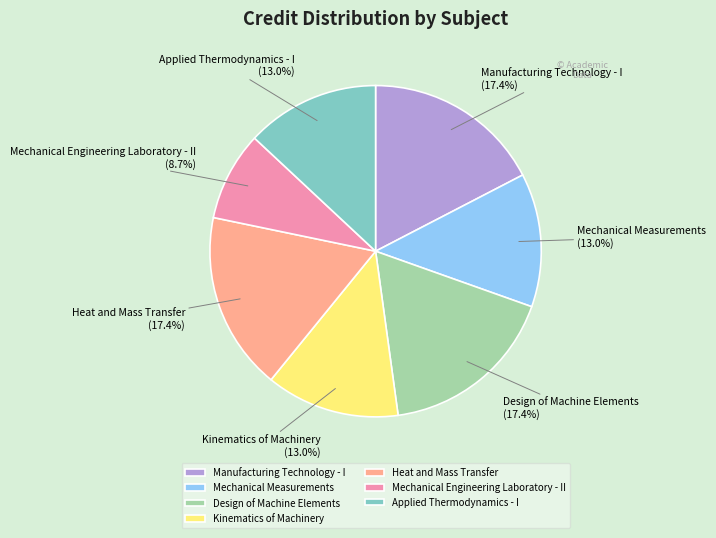

Is Mechanical Engineering Laboratory - II the majority of the pie?

No